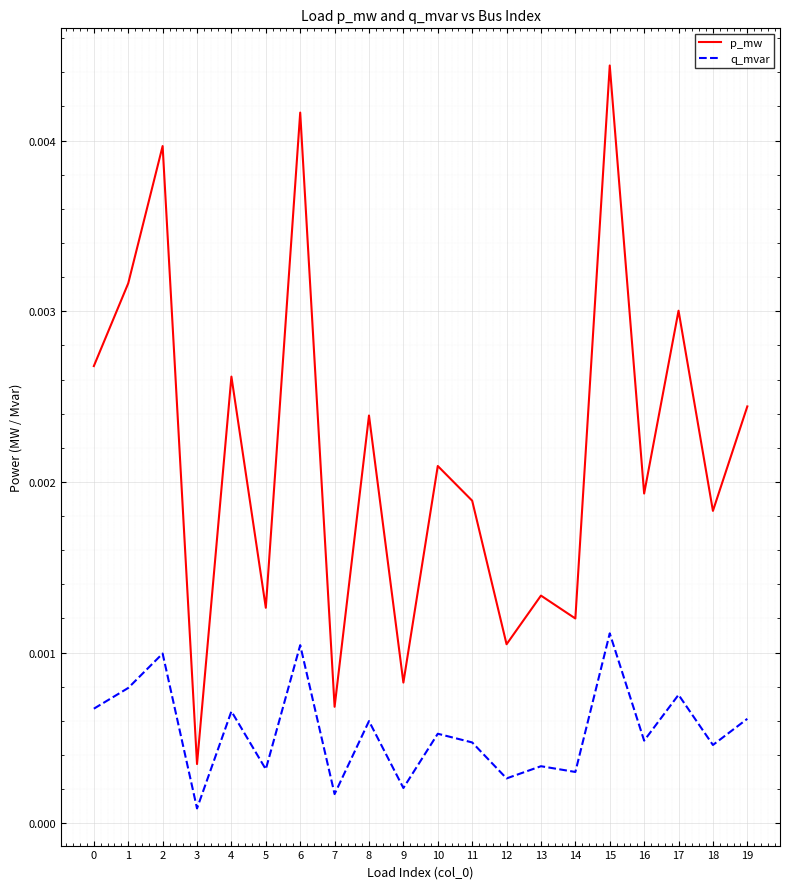

Where is the first local minimum for q_mvar?

3